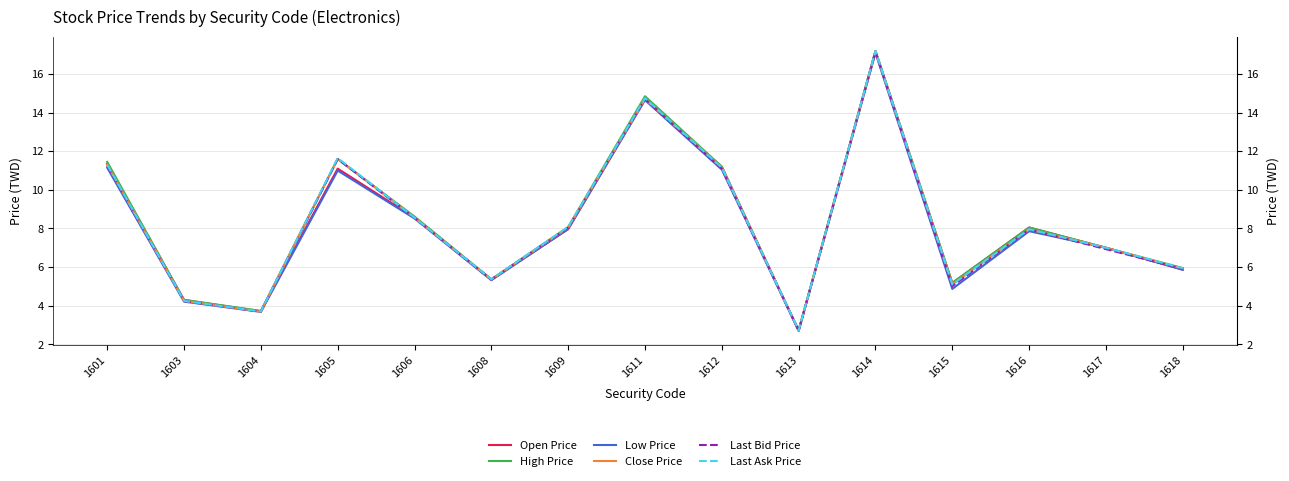

Which category has the highest value in the Open Price series?

1614